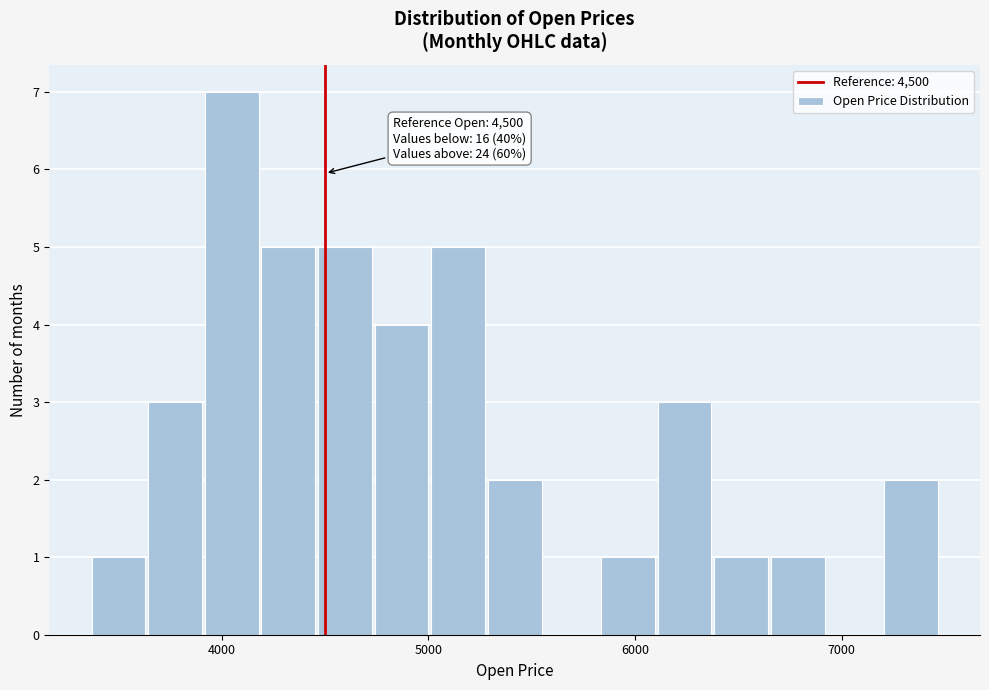

Around what value on the x-axis is the tallest bar? Give the approximate position of its centre, as read against the axis.

4000